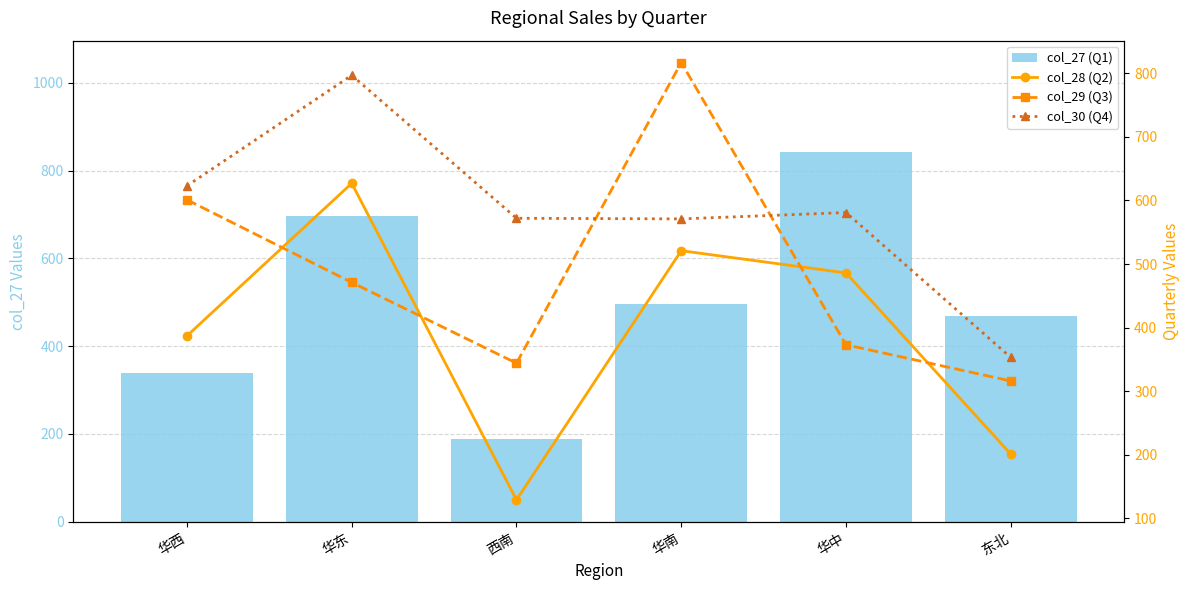

Where does the col_29 (Q3) series first go above 471?

华西